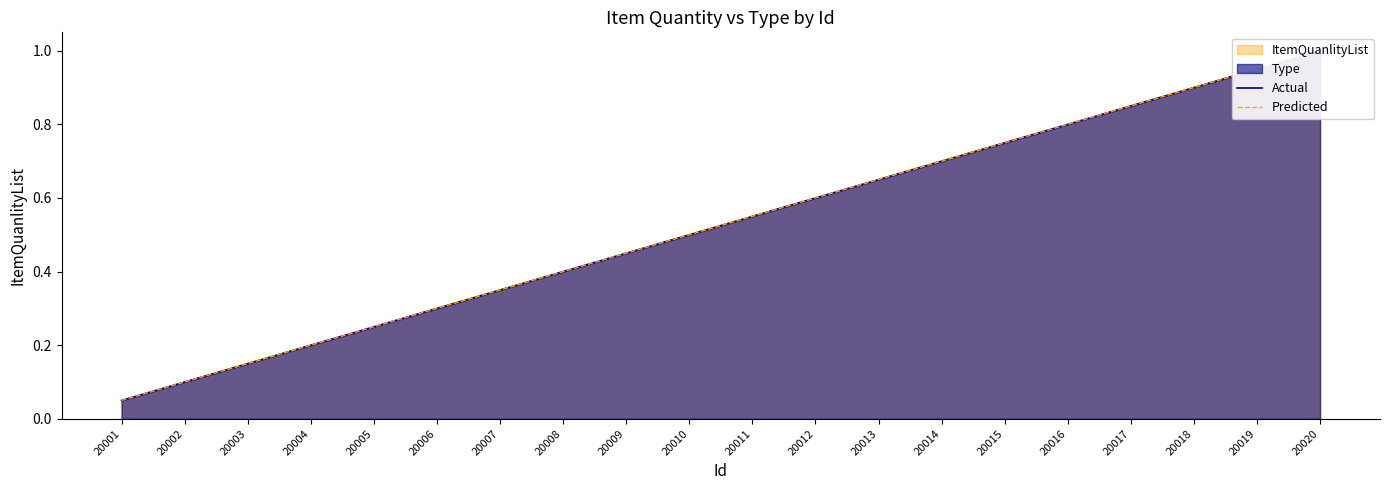

The value of Actual at 20013 is 0.7. True or false?

True